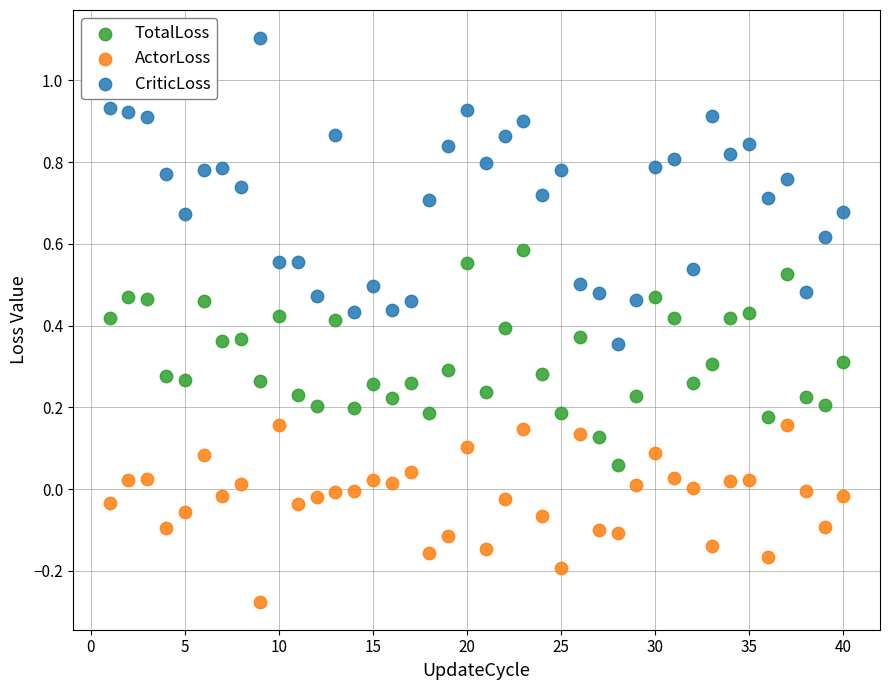

Across all data points, what is the range of Y values (max minus min)?

1.4